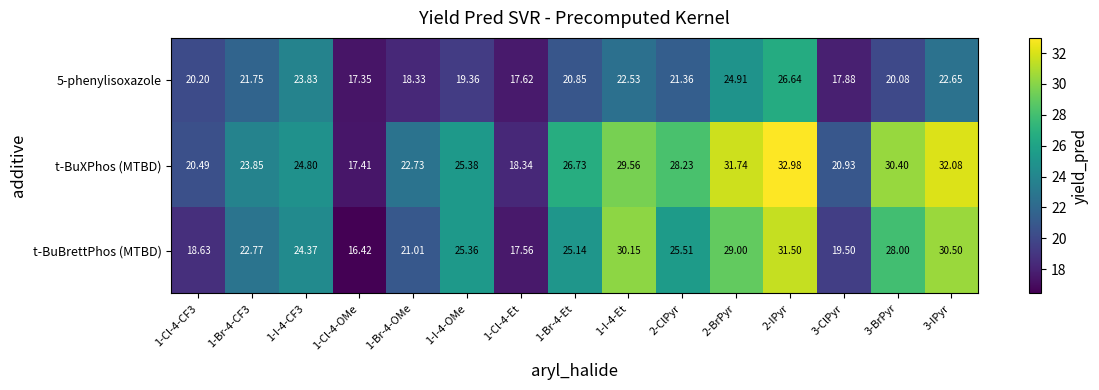

Which series has the largest range (max minus min)?

t-BuXPhos (MTBD)